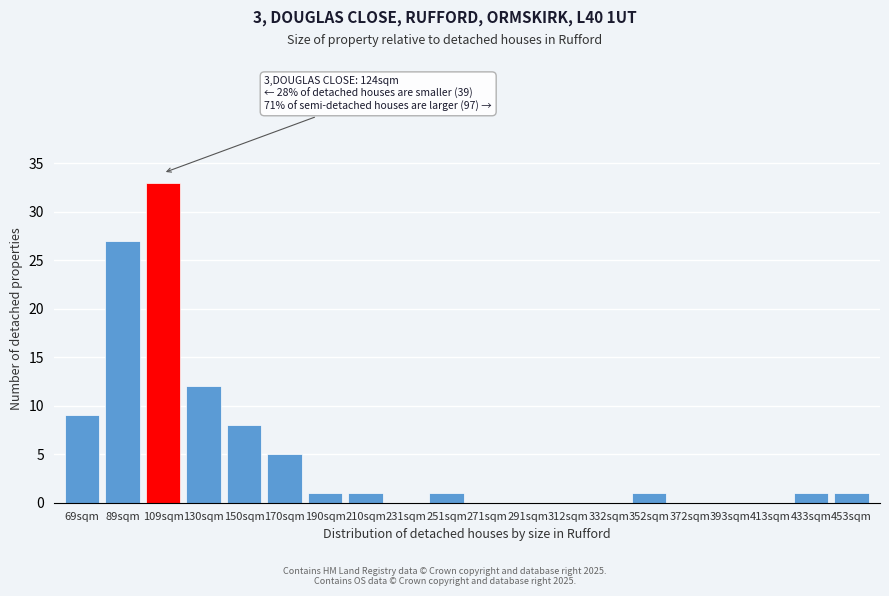

Reading left to right, extract all data points from this chart.

69sqm=9	89sqm=27	109sqm=33	130sqm=12	150sqm=8	170sqm=5	190sqm=1	210sqm=1	231sqm=0	251sqm=1	271sqm=0	291sqm=0	312sqm=0	332sqm=0	352sqm=1	372sqm=0	393sqm=0	413sqm=0	433sqm=1	453sqm=1